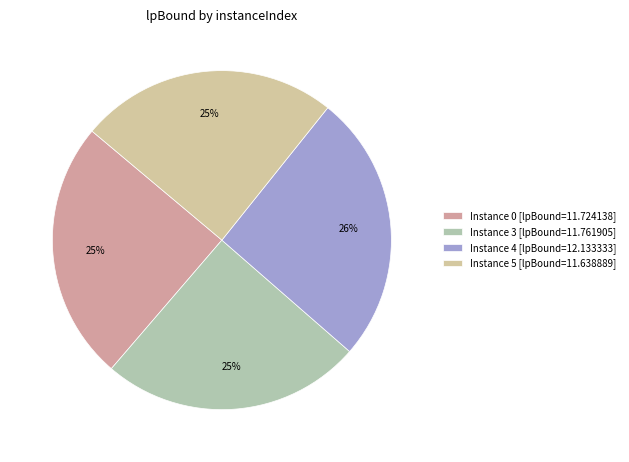

How many segments does this pie chart have?

4